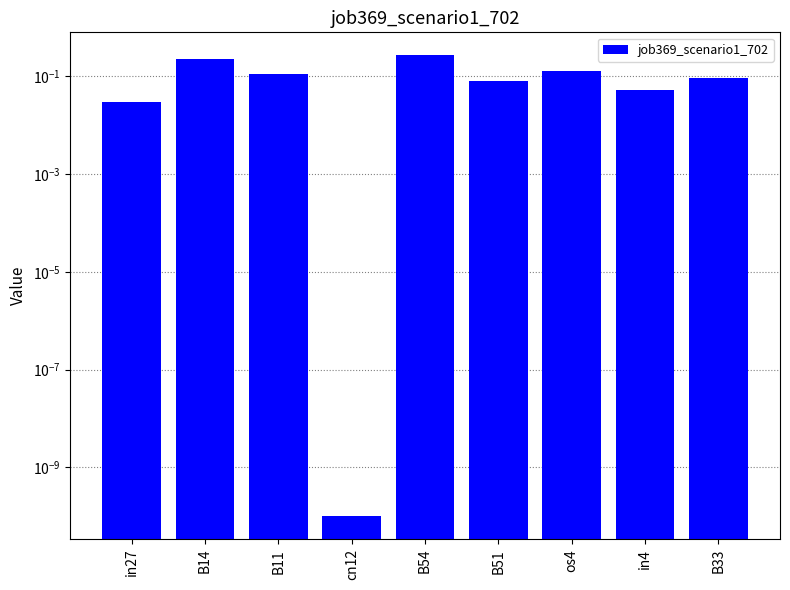

What is the label of the 6th bar from the right?

cn12